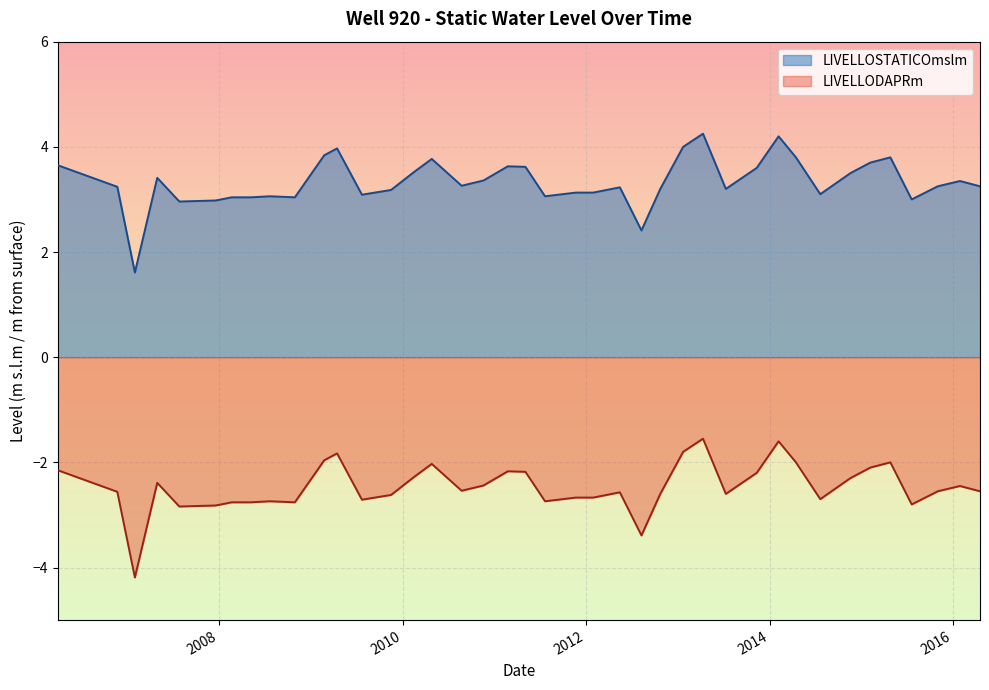

At how many categories does at least one series exceed -1?

40